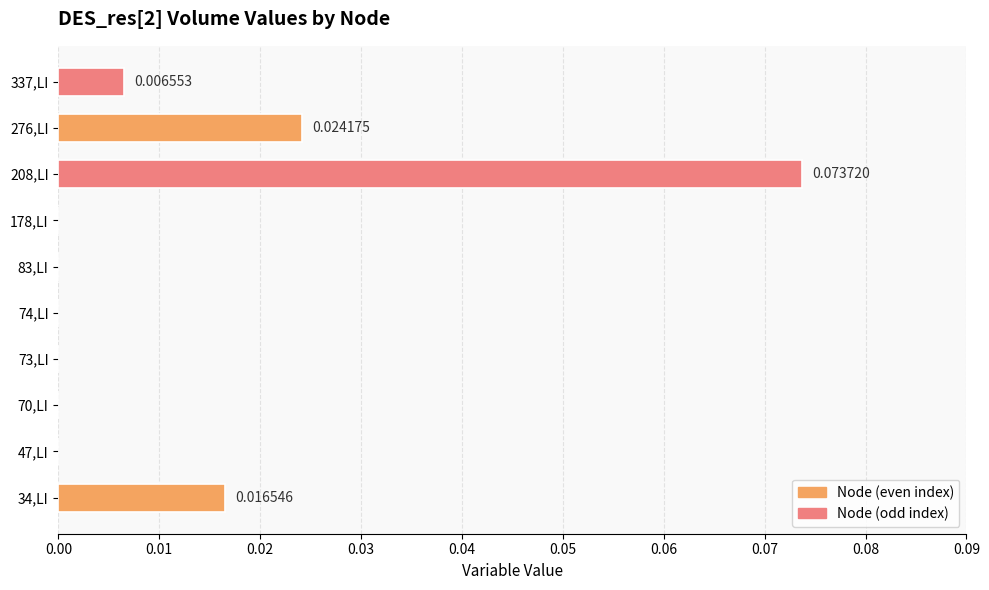

Which has a higher value, 208,LI or 74,LI?

208,LI